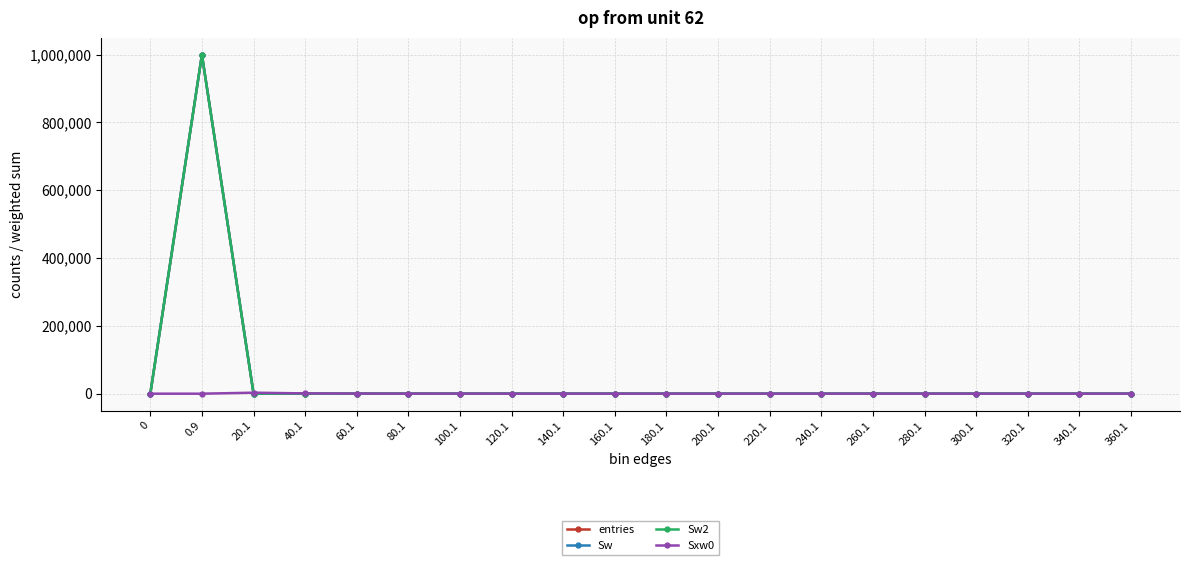

At 0.9, list the series in order from smallest to largest.

Sxw0, entries, Sw, Sw2